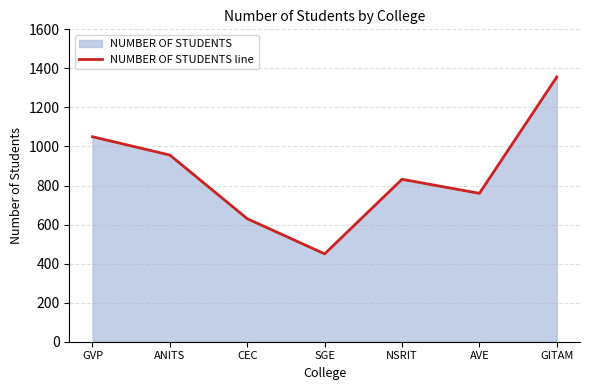

What is the difference between the values at GITAM and GVP?

306